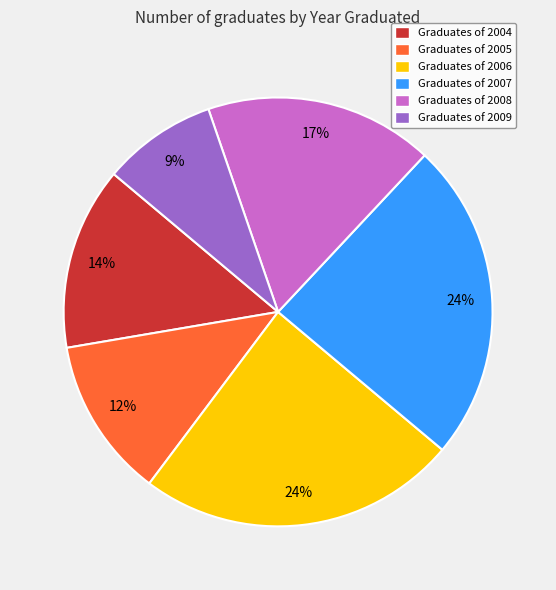

Is it true that Graduates of 2005 is 12% of the pie?

True